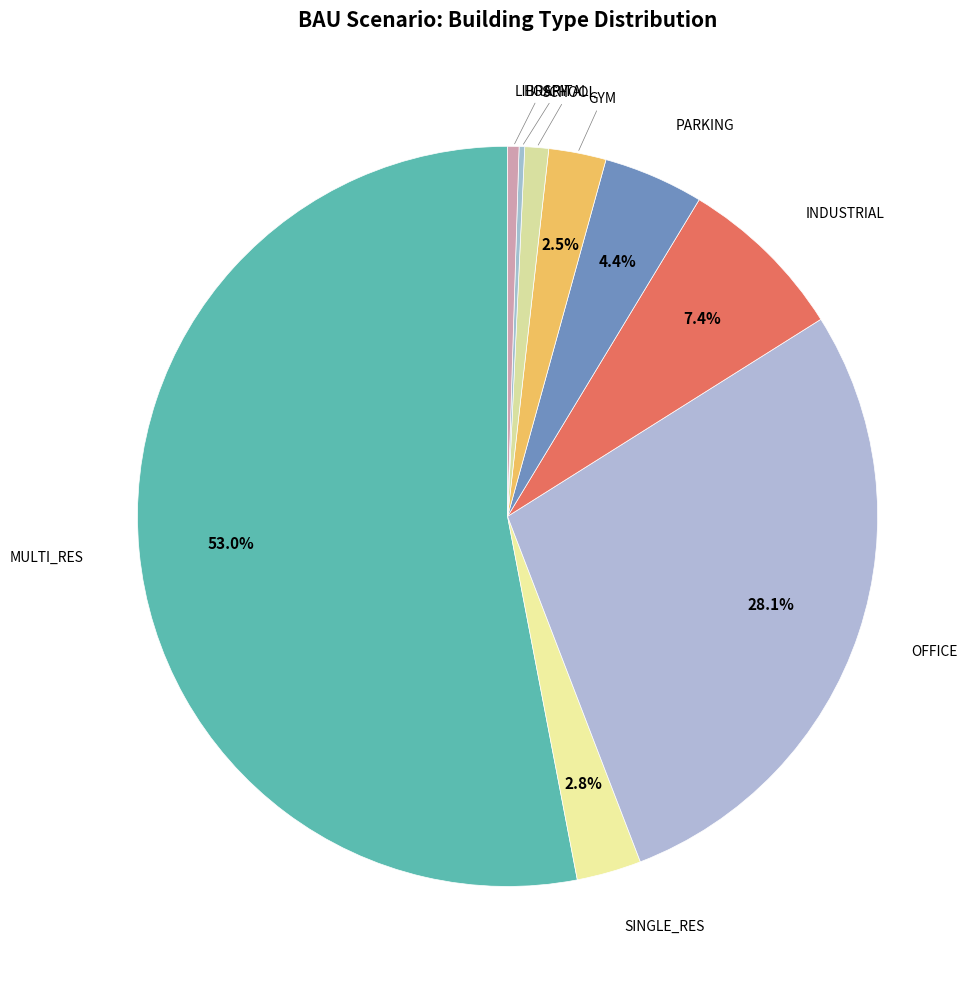

To the nearest percent, what is the average slice percentage?

10%